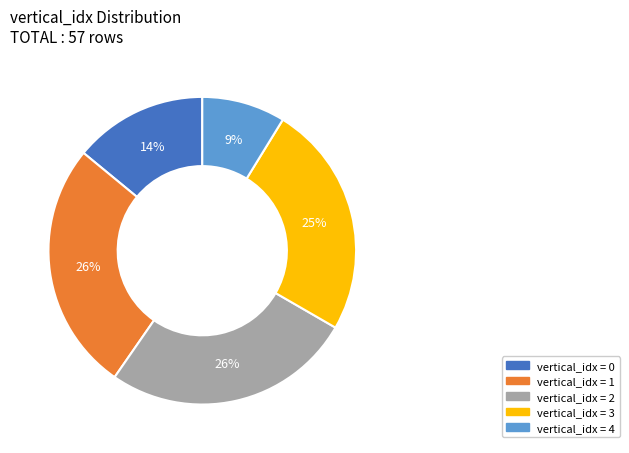

Is there any slice that represents more than half of the pie?

No